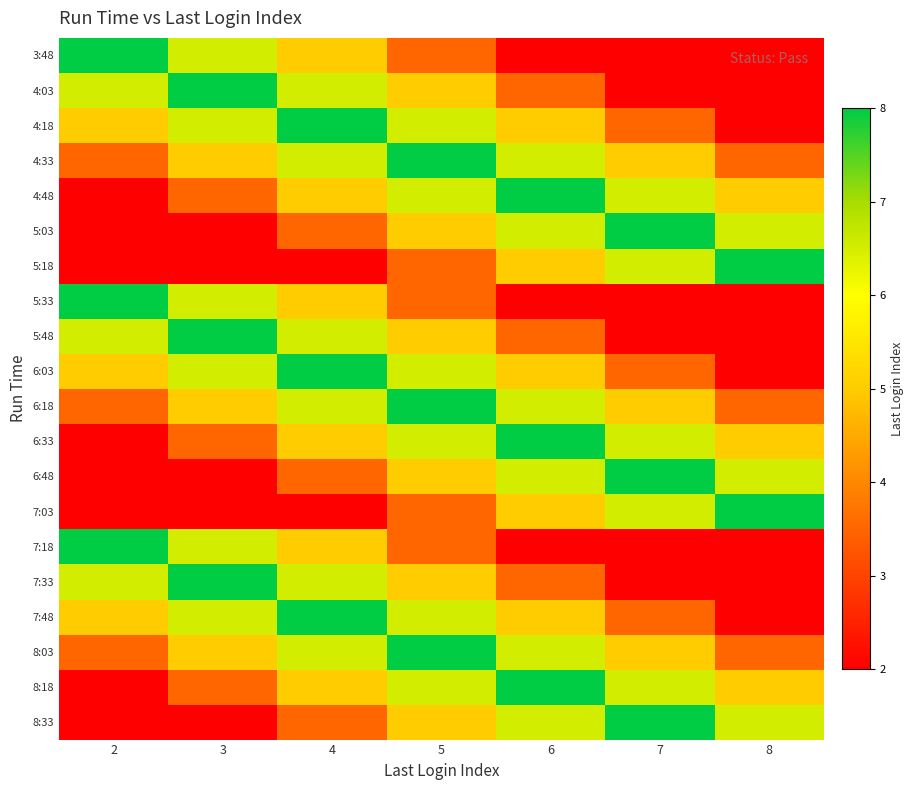

What is the smallest value displayed?

2.0